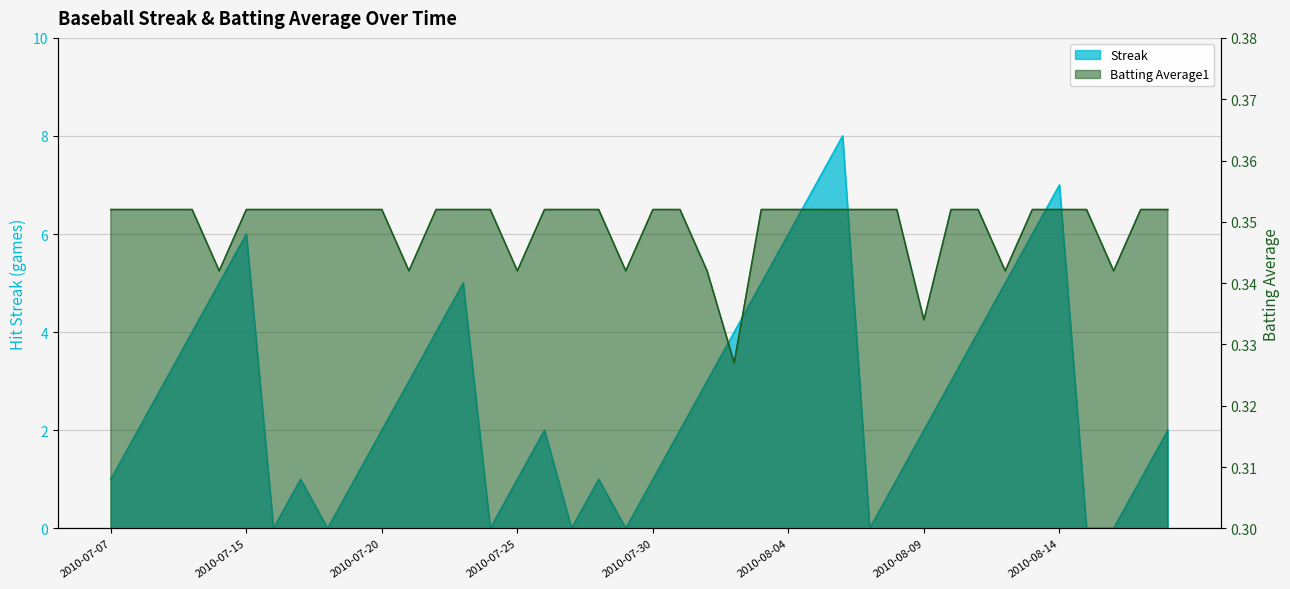

True or false: Batting Average1 has more than 0 points higher than both neighbors.

False